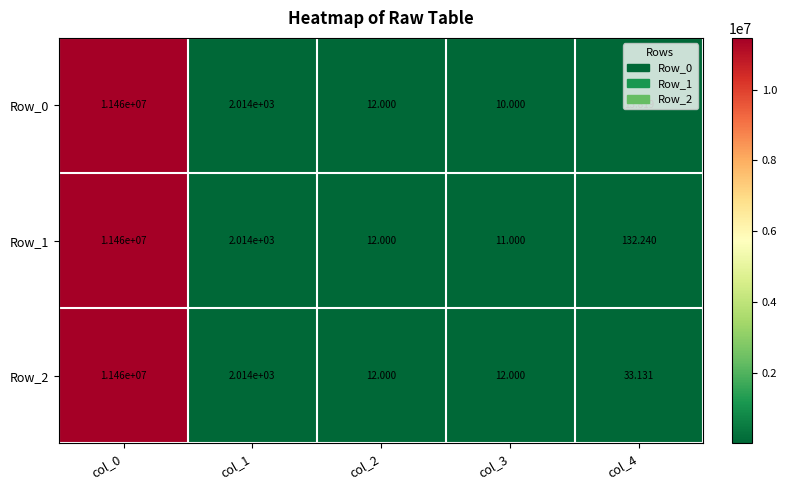

What is the greatest value displayed?

11460000.0